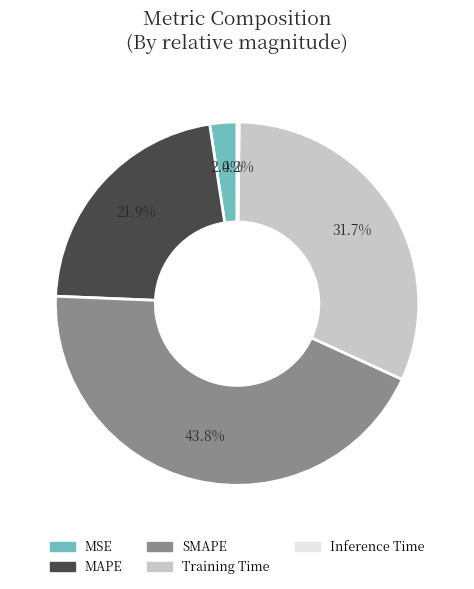

What is the largest slice in the pie chart?

SMAPE